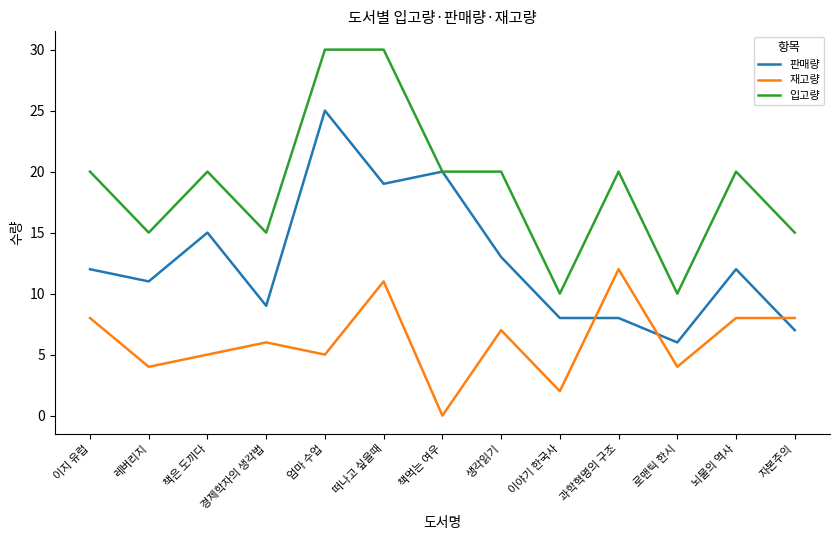

True or false: 입고량 and 재고량 cross at least once.

False